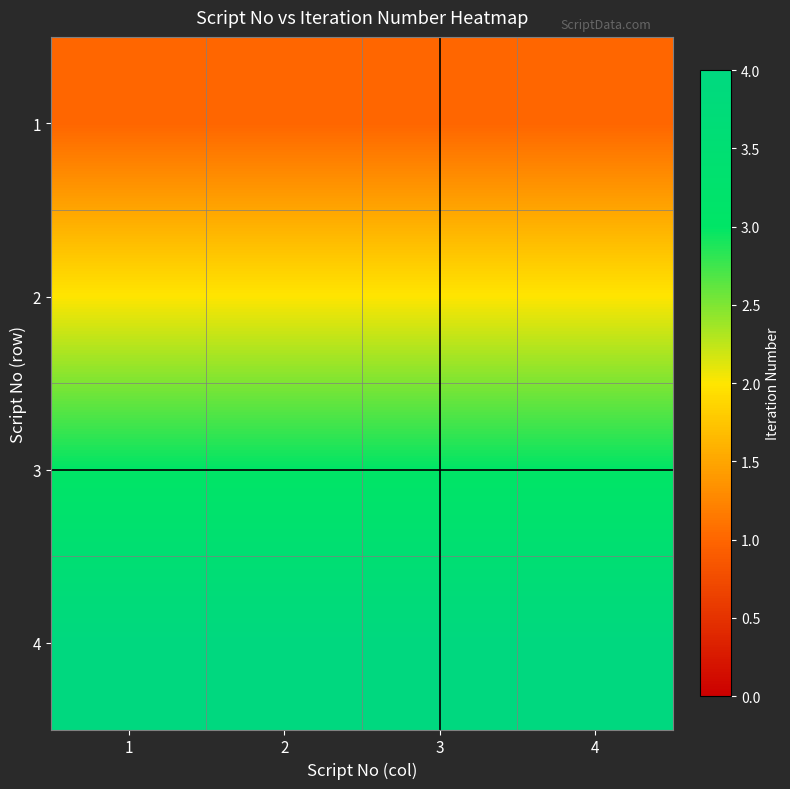

At which category is the sum across all series the highest?

1